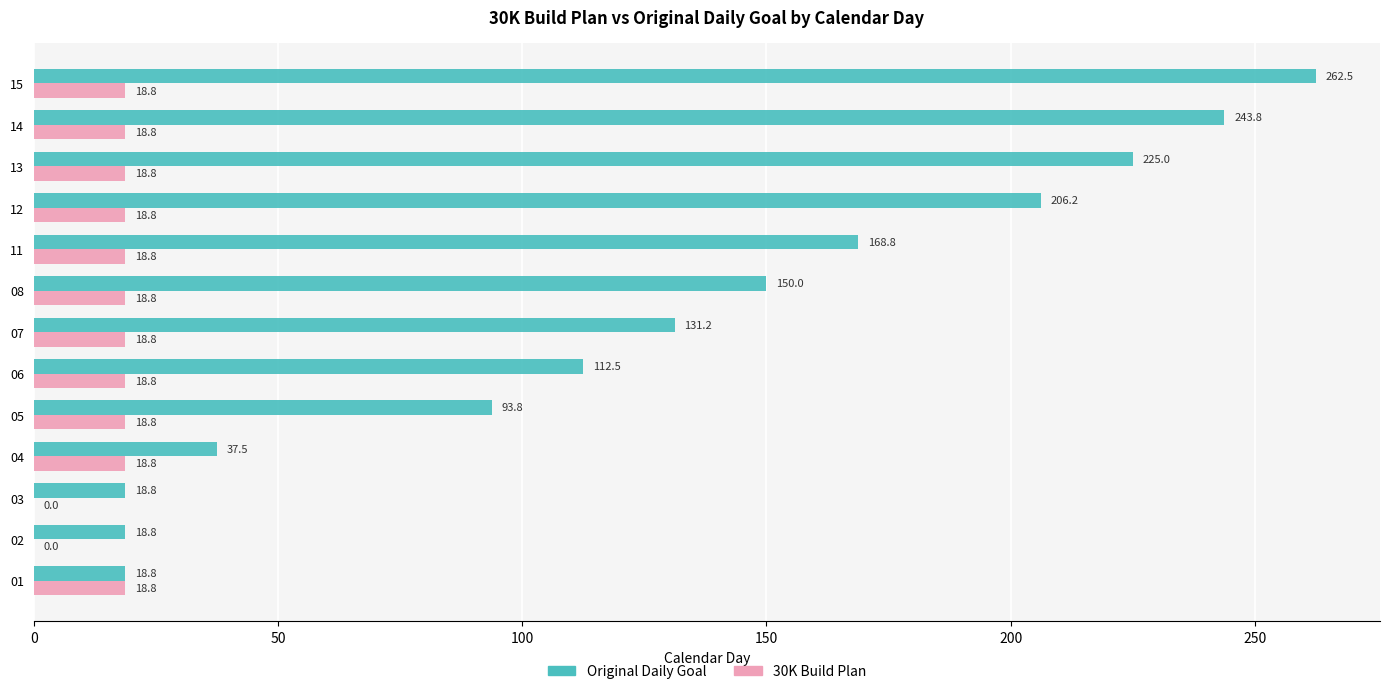

Which series has the largest total across all categories?

Original Daily Goal